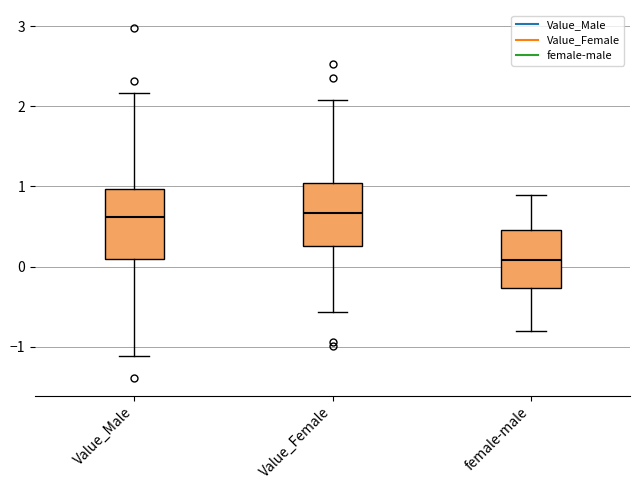

Where does the lower whisker of the box for female-male end on the y-axis? The values are not printed on the chart, so give them approximately, as read against the axis.

-0.8